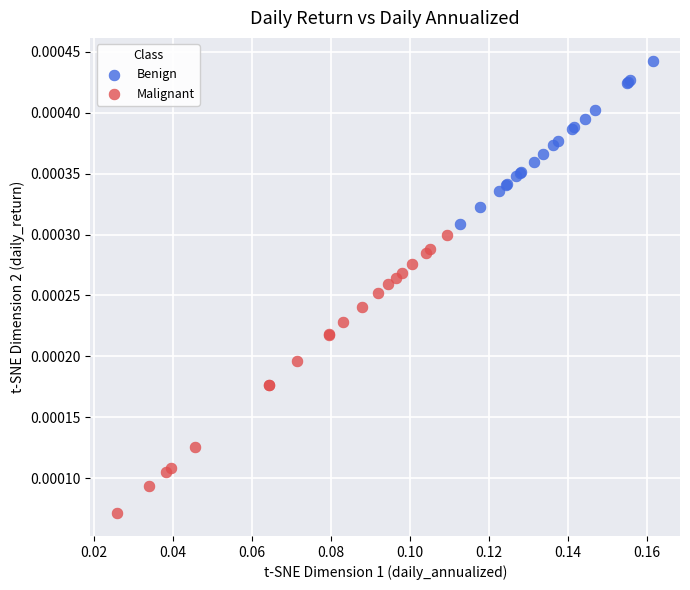

Which series has the widest spread of Y values?

Malignant